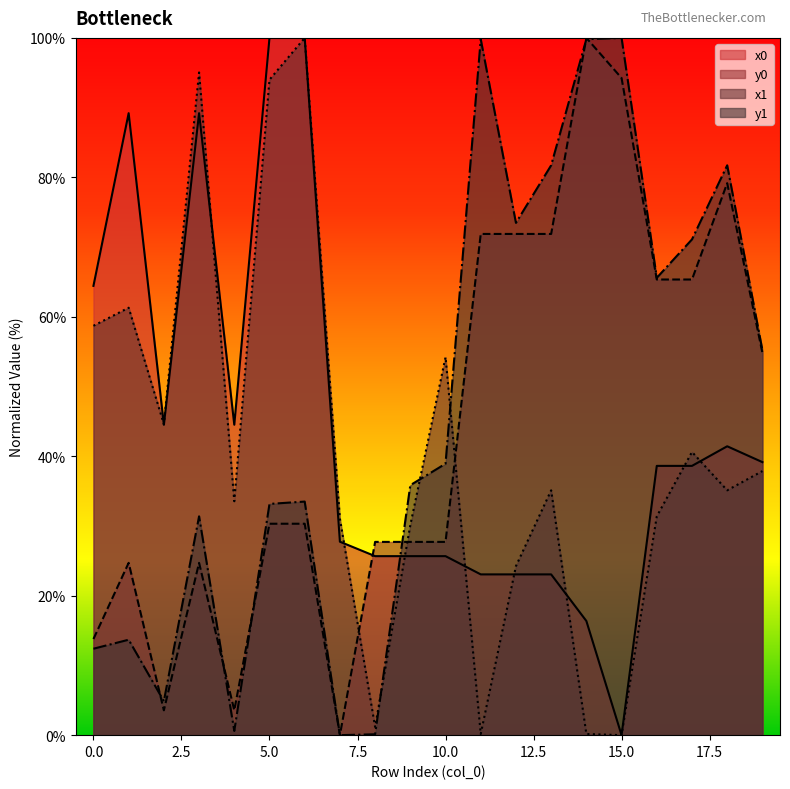

Read the y0 value at 15.

94.2